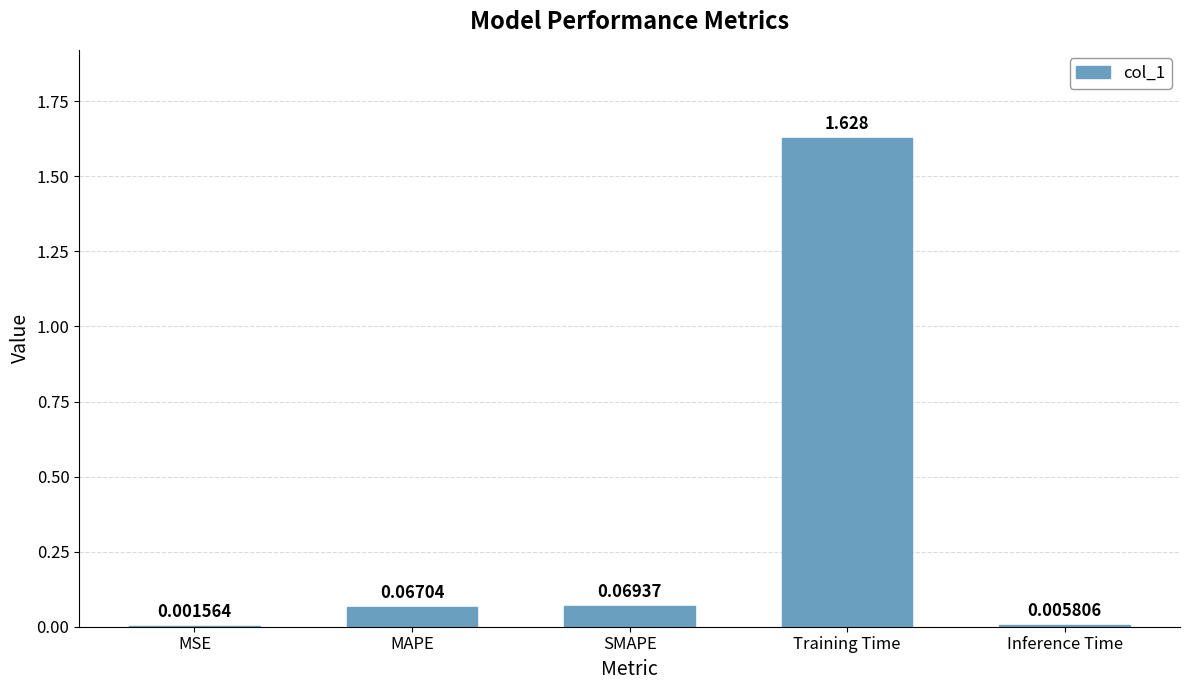

Which has a higher value, MAPE or Inference Time?

MAPE